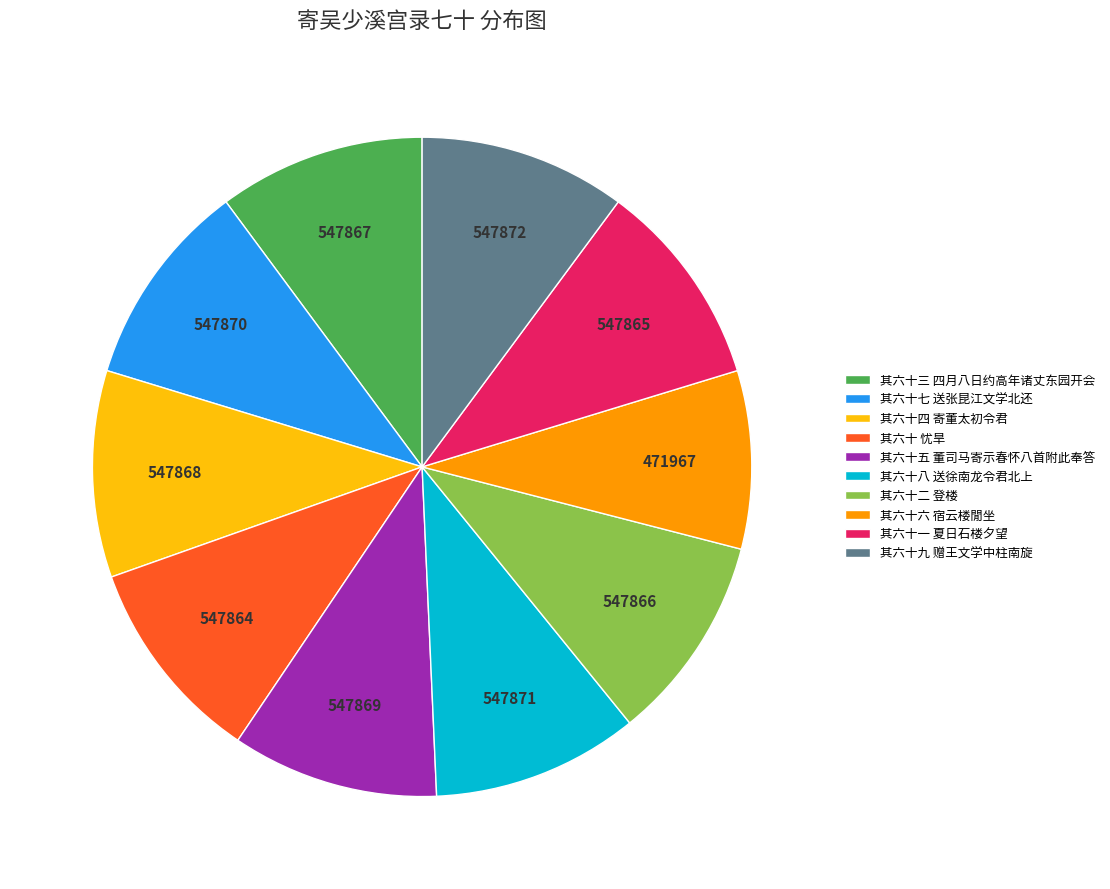

How many segments does this pie chart have?

10